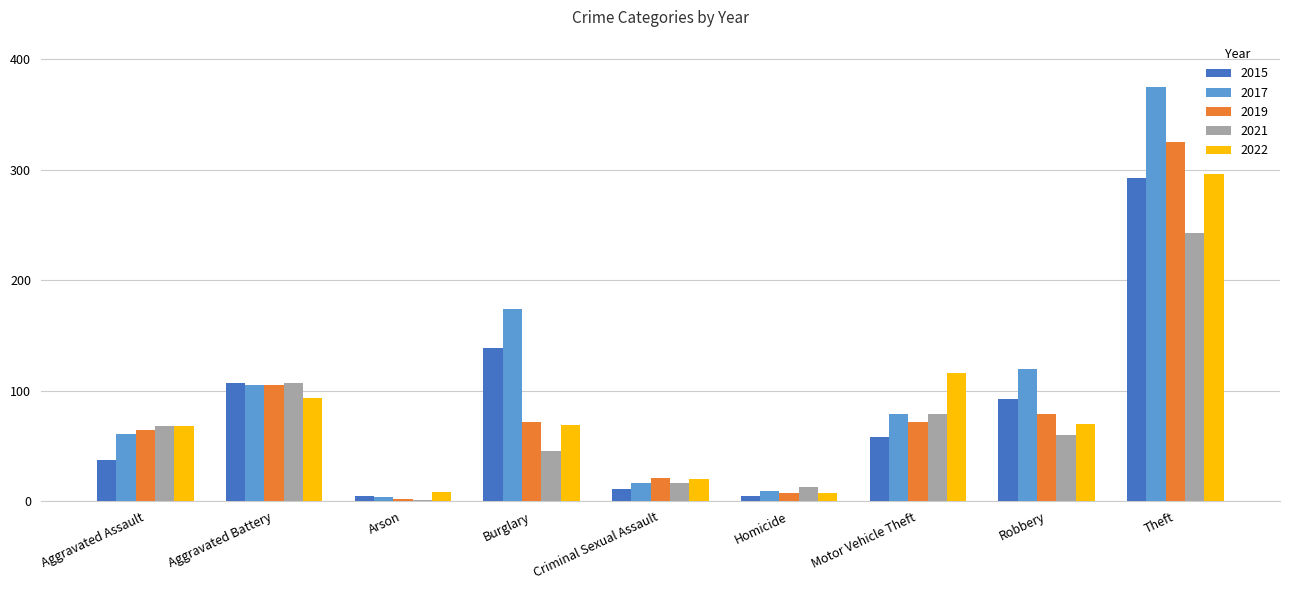

Count the number of data series in this chart.

5